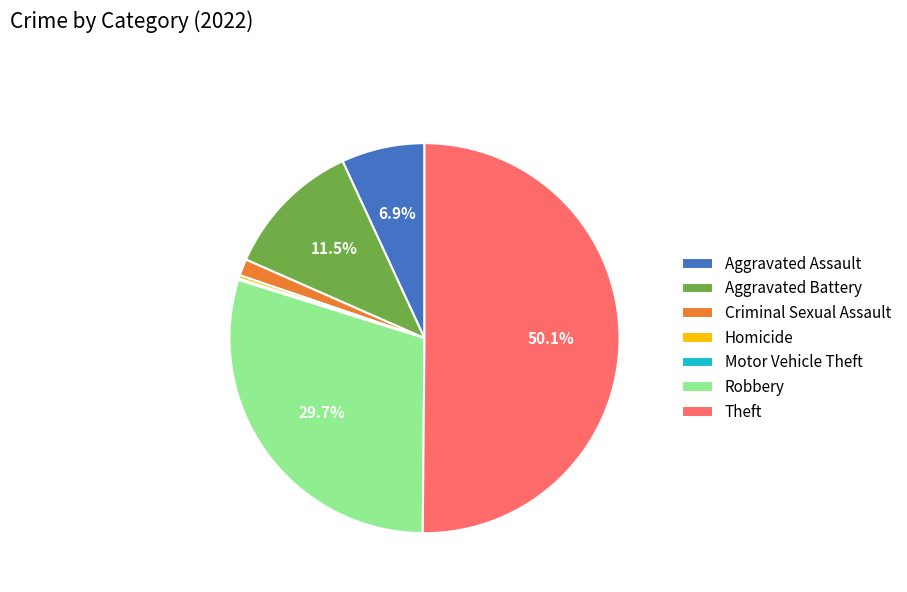

Is it true that Criminal Sexual Assault is 1% of the pie?

True